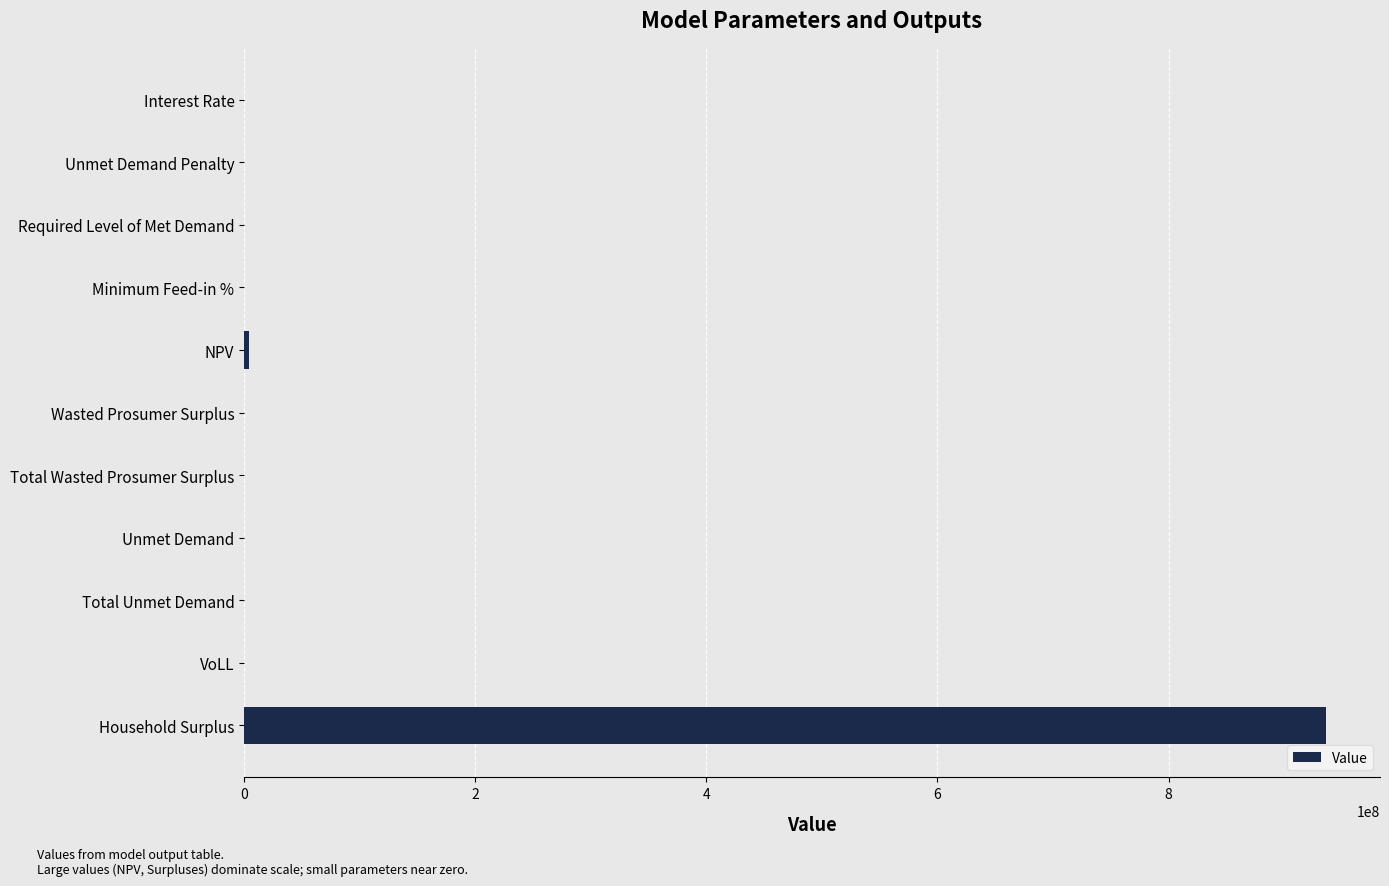

True or false: the data shows 0.0 at Required Level of Met Demand.

True